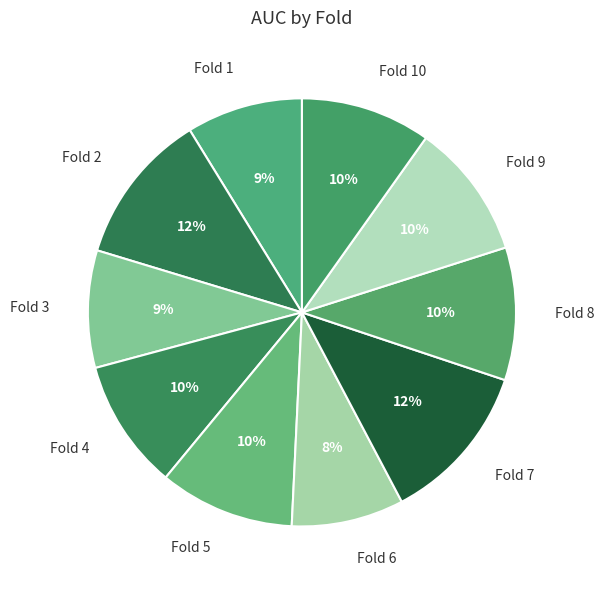

Which has a higher value, Fold 9 or Fold 7?

Fold 7